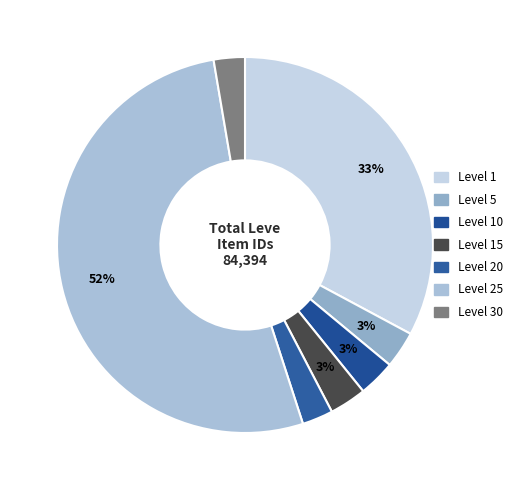

How many slices are in this pie chart?

7